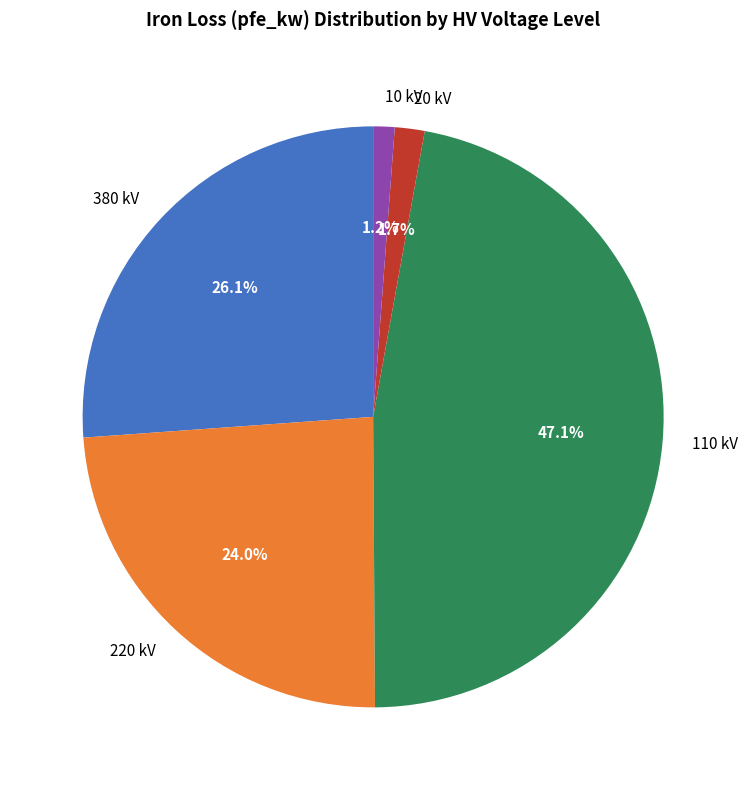

Does 220 kV account for over 50% of the chart?

No